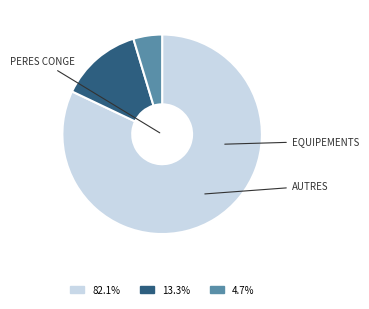

Does any single category account for the majority?

Yes